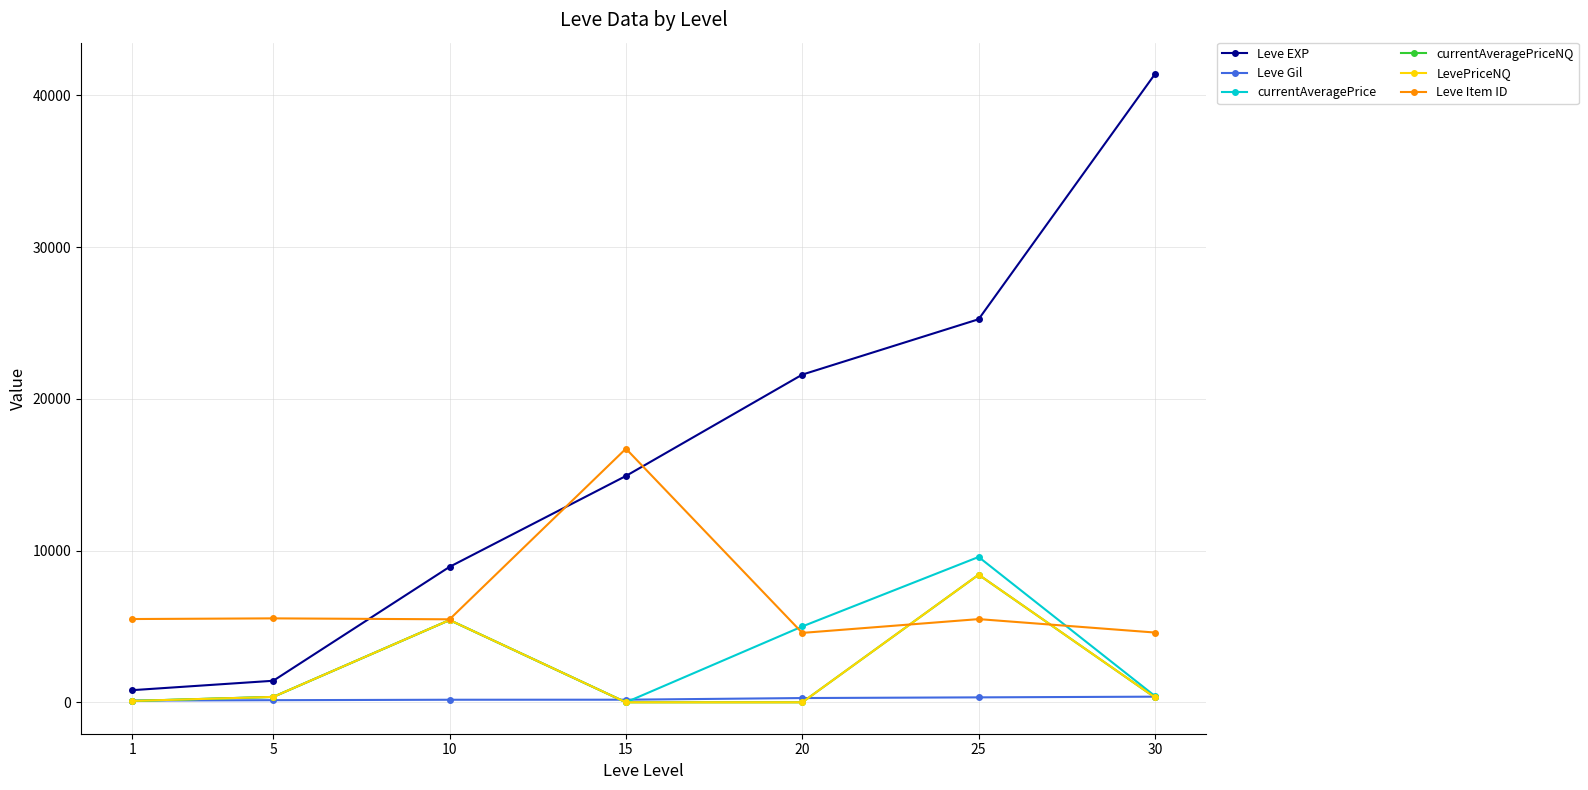

How many lines are shown in the chart?

6